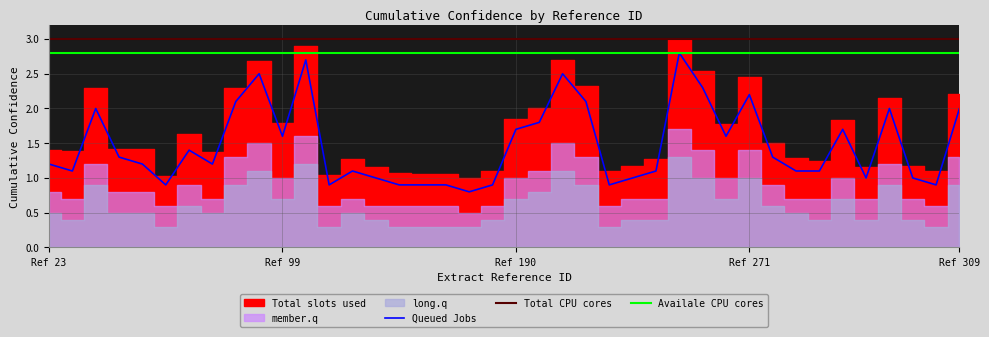

Does the chart display data point markers on the line(s)?

No